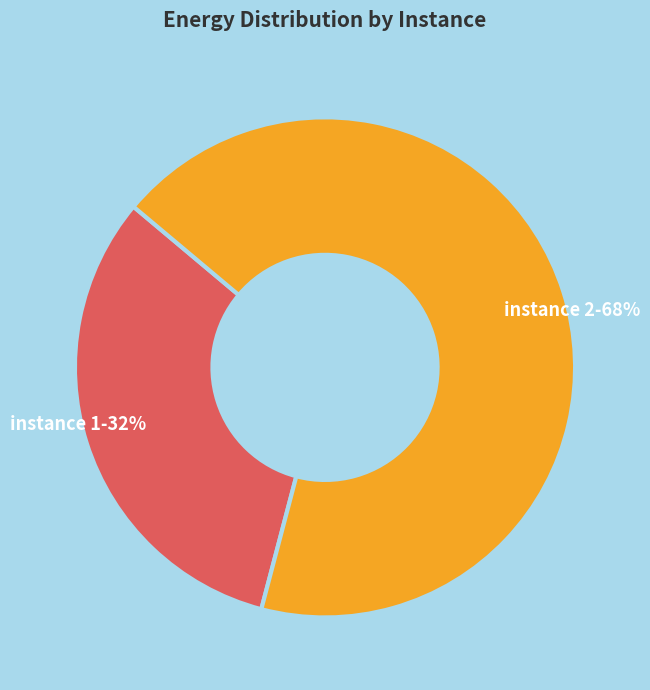

How many segments does this pie chart have?

2